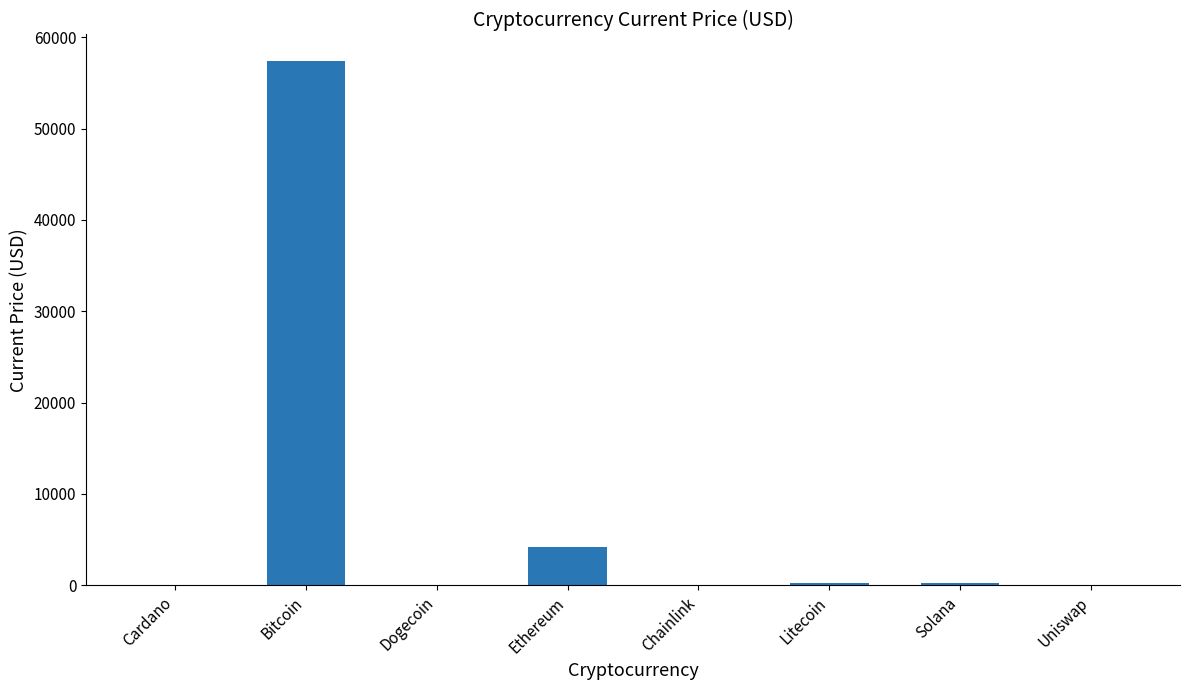

Where is the data nearest to the value 28721?

Ethereum